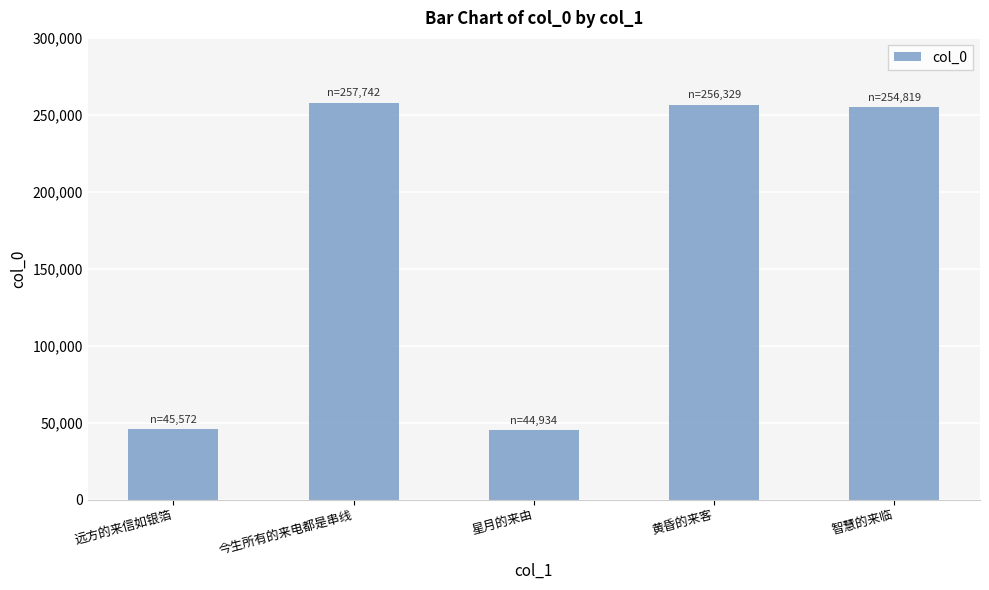

What is the change in value from 星月的来由 to 智慧的来临?

+209885